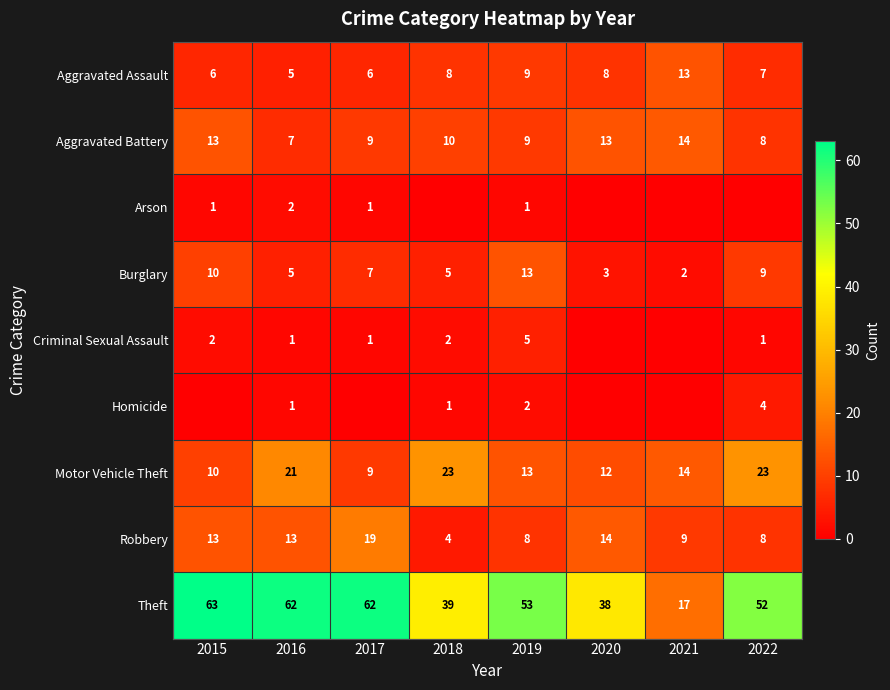

What is the sum of all Theft values?

386